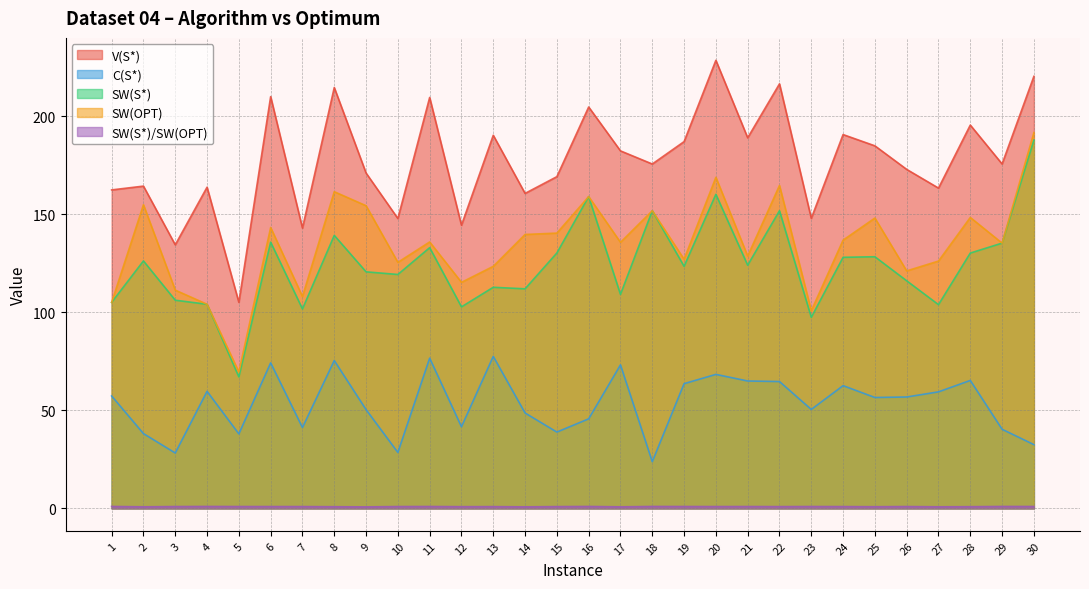

True or false: C(S*) has a value of 28.5 at 10.

True